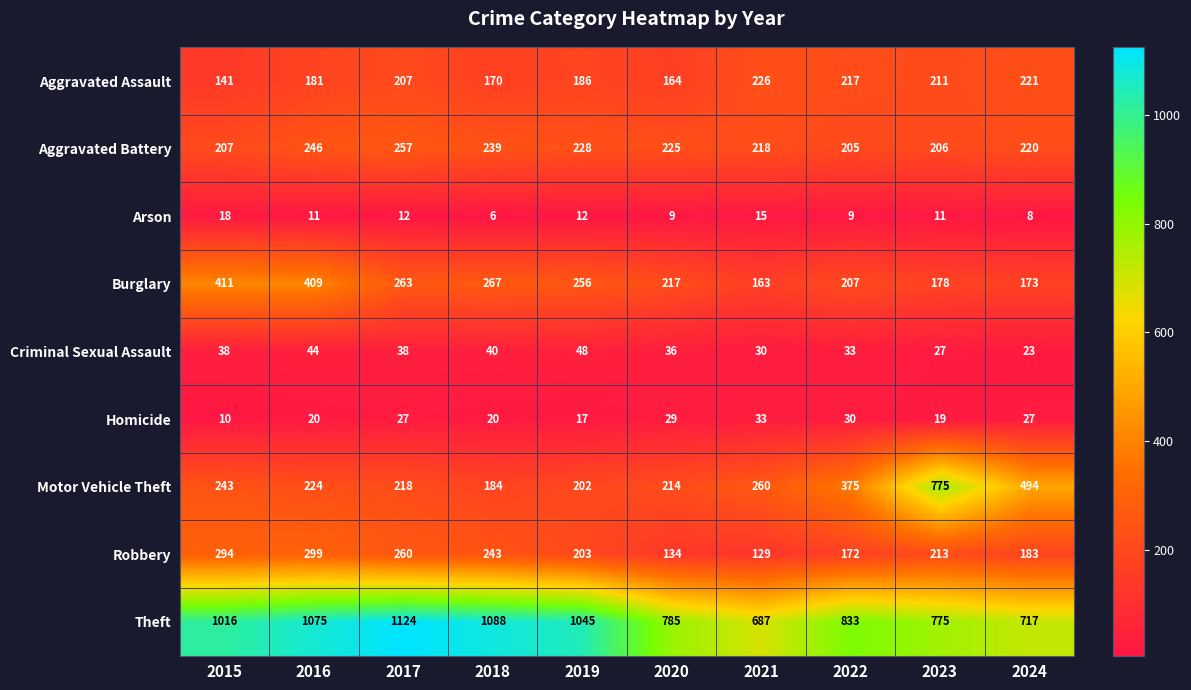

At which category is the sum across all series the highest?

2016